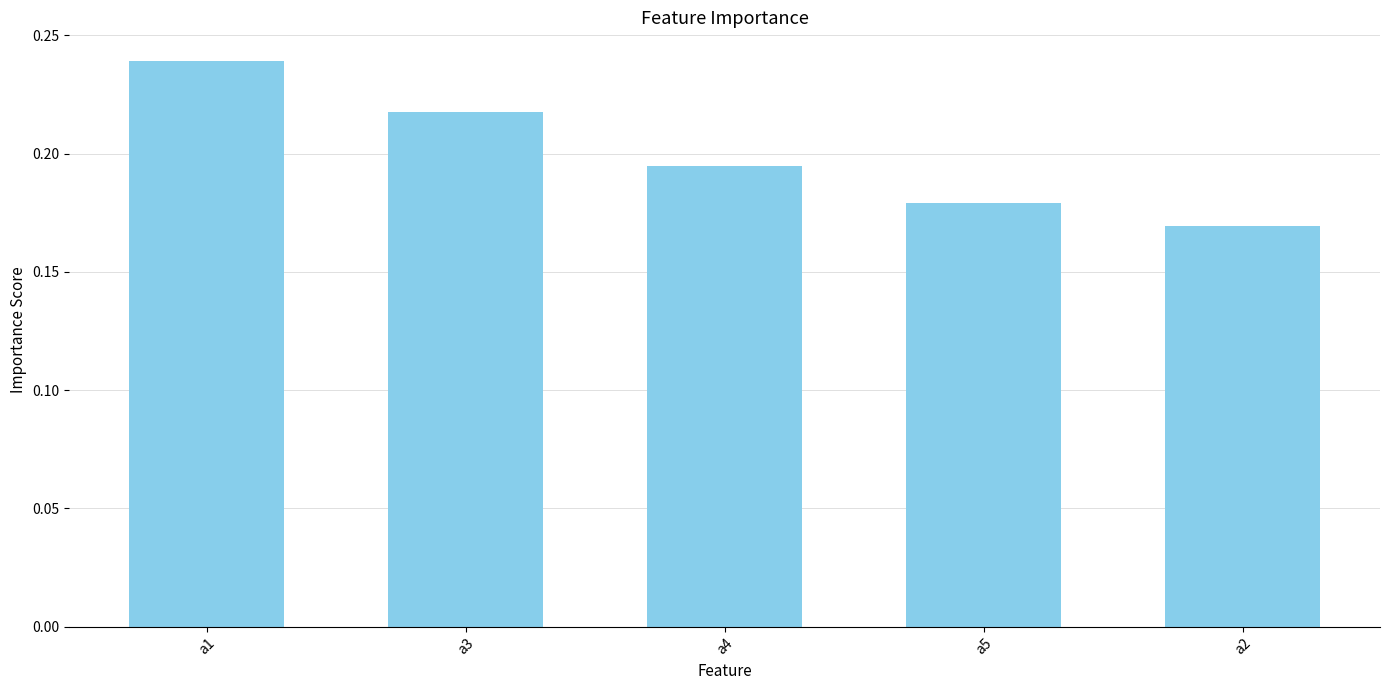

What position from the right is a1?

5